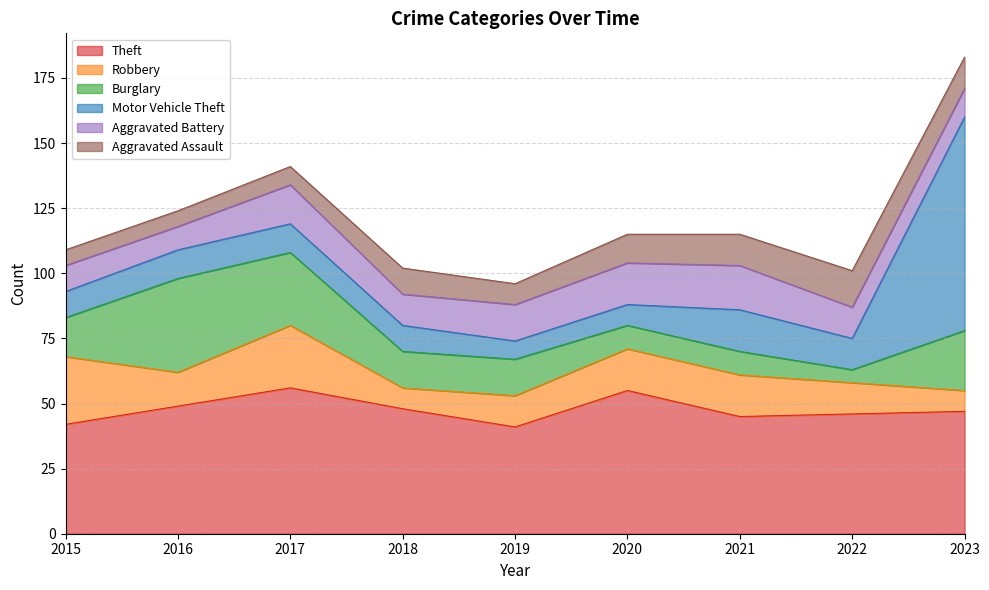

Which has a higher value, 2020 or 2015?

2020